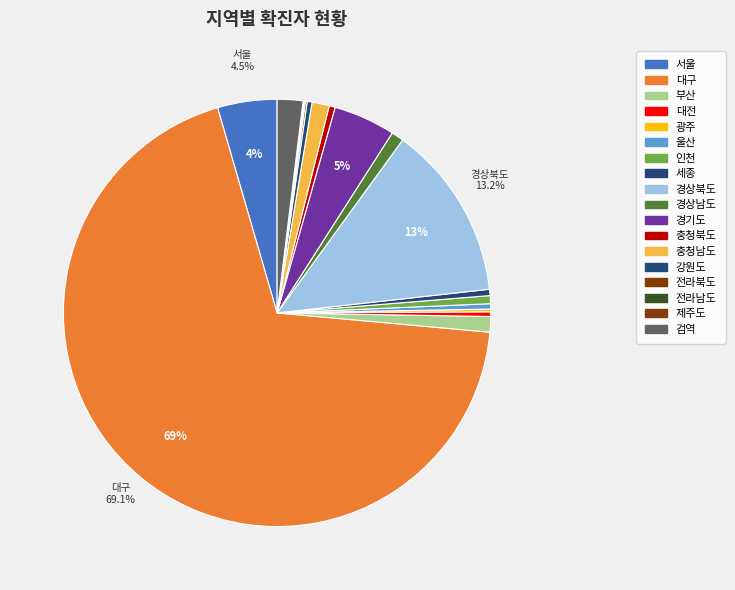

How many slices are in this pie chart?

18